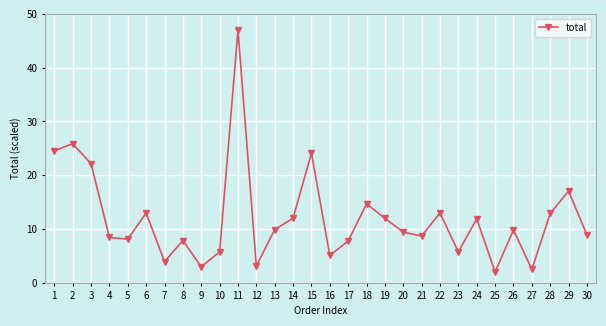

What is the difference between the maximum and second lowest values?

44.5